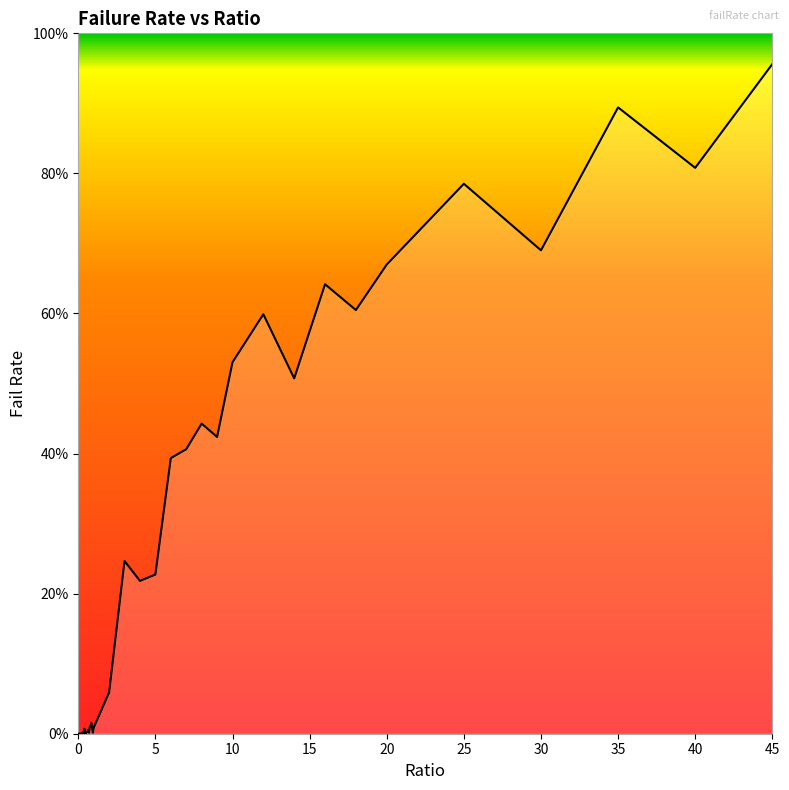

What is the sum of the values at 7 and 0.25?

0.4